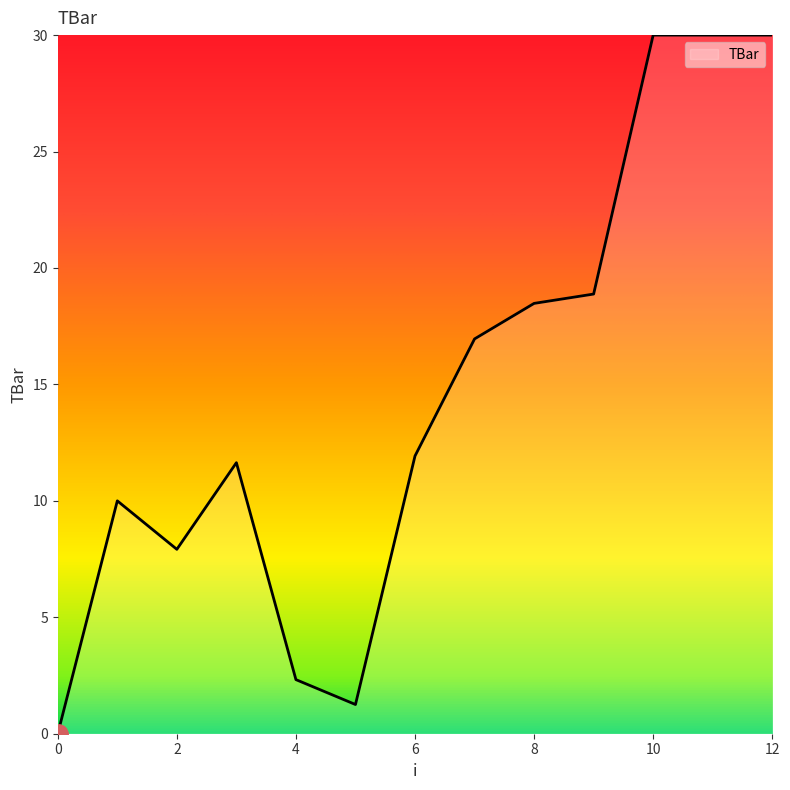

What is the average value?

14.6